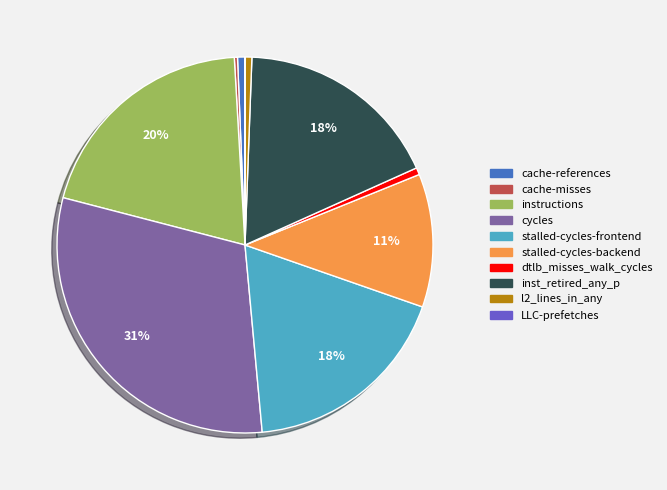

Which category has the biggest portion of the pie?

cycles